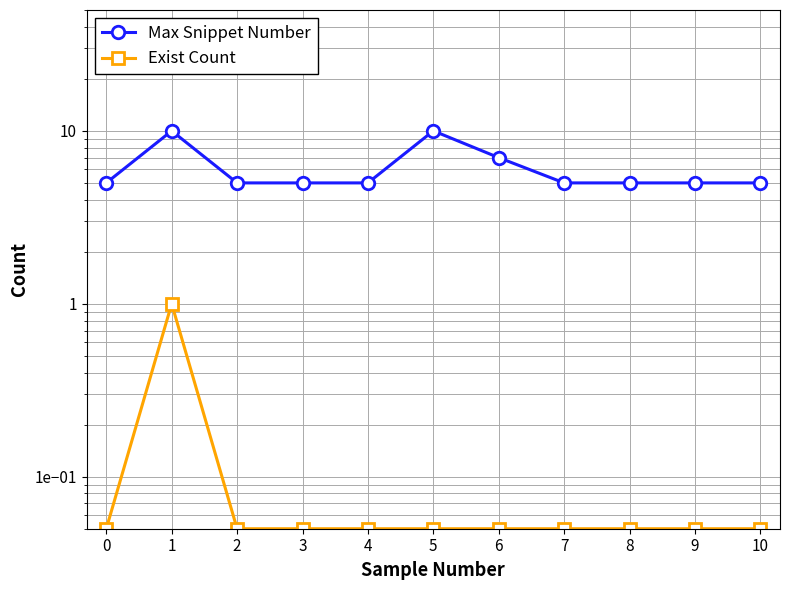

Rank the series by their average value, from highest to lowest.

Max Snippet Number, Exist Count